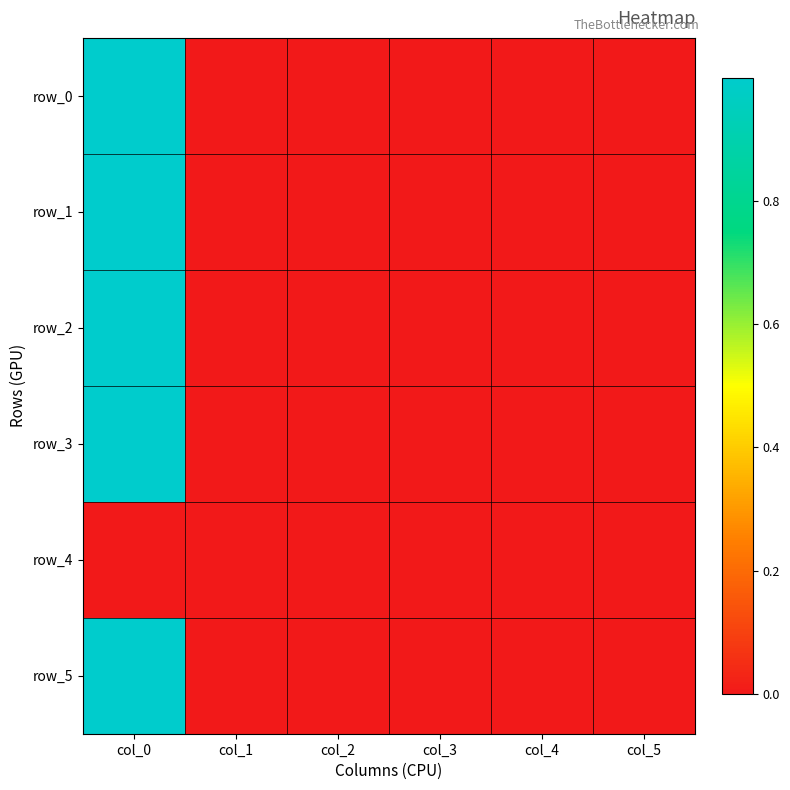

At which category is the sum across all series the highest?

col_0